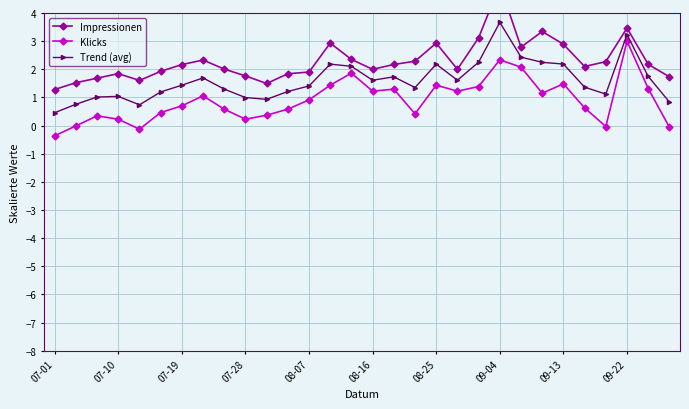

Rank the series at 19 from highest to lowest value.

Impressionen, Trend (avg), Klicks